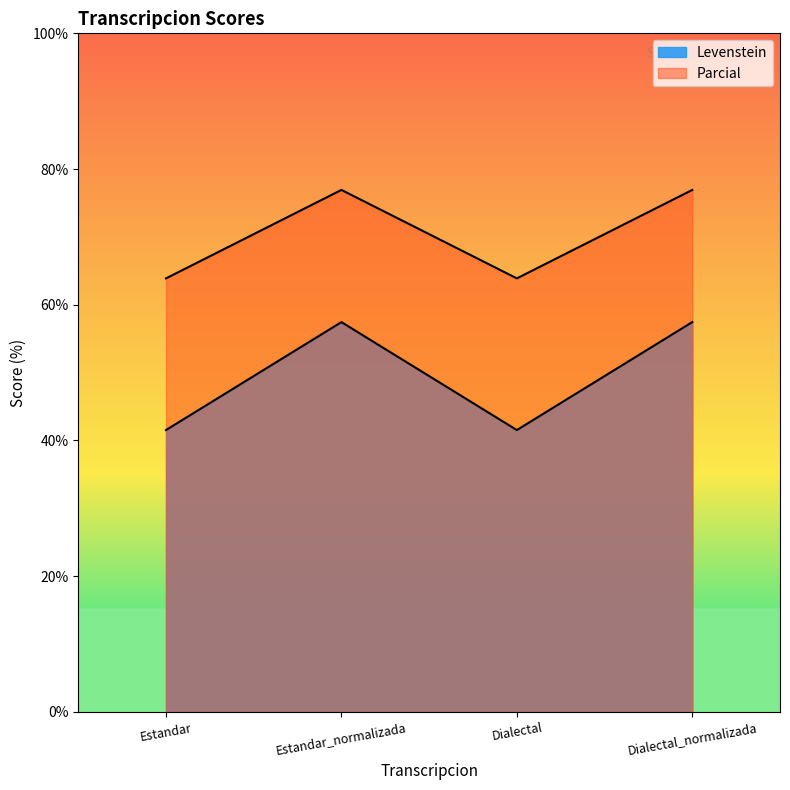

True or false: Levenstein and Parcial intersect in this chart.

False